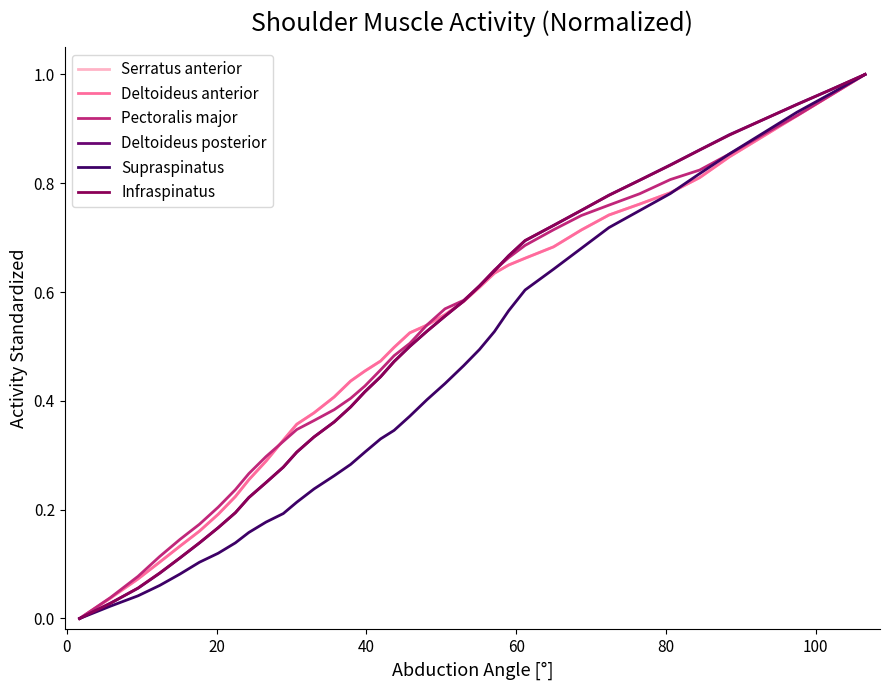

True or false: Supraspinatus has more than 1 points higher than both neighbors.

False